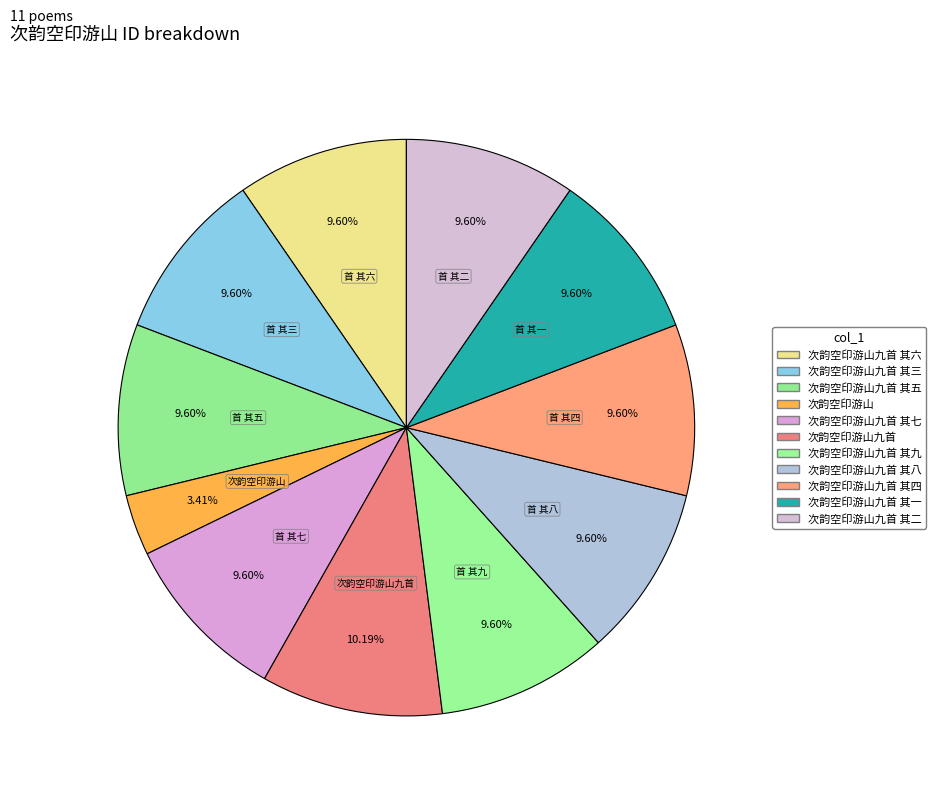

What percentage do 次韵空印游山九首 其四 and 次韵空印游山九首 其七 together represent?

19.2%